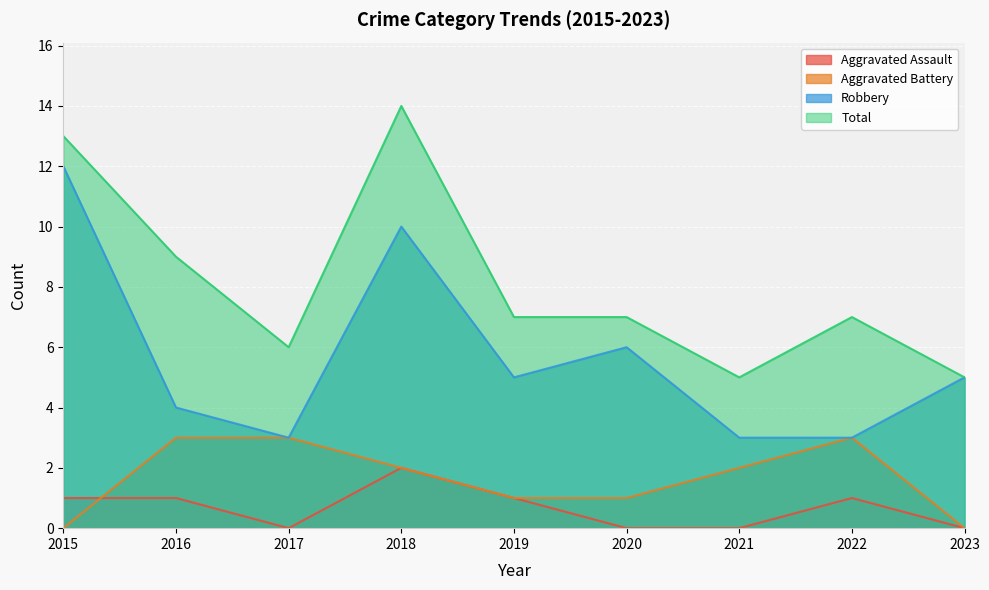

True or false: Aggravated Battery has more than 2 interior local peaks.

False